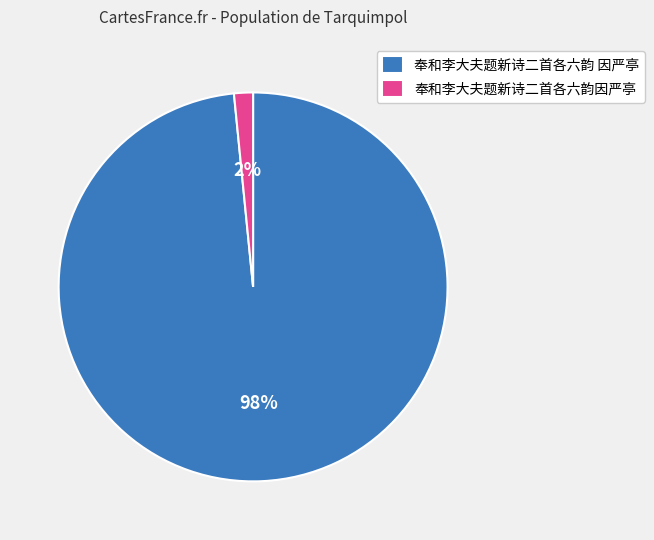

Is it true that 奉和李大夫题新诗二首各六韵 因严亭 is 90% of the pie?

False